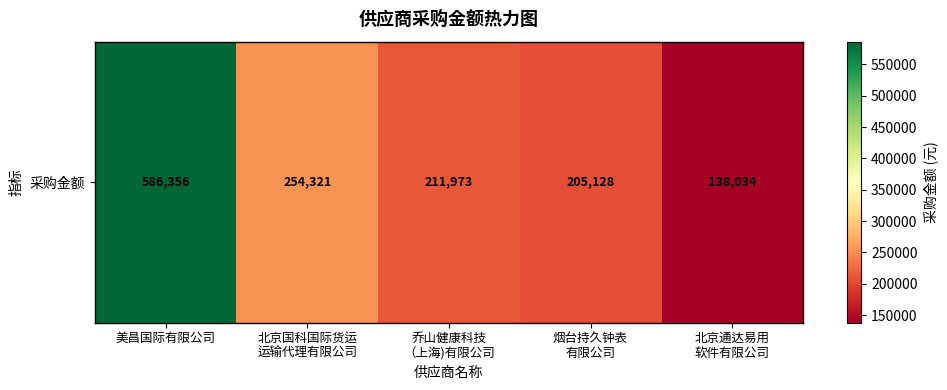

At which label is the value closest to 362195?

北京国科国际货运
运输代理有限公司